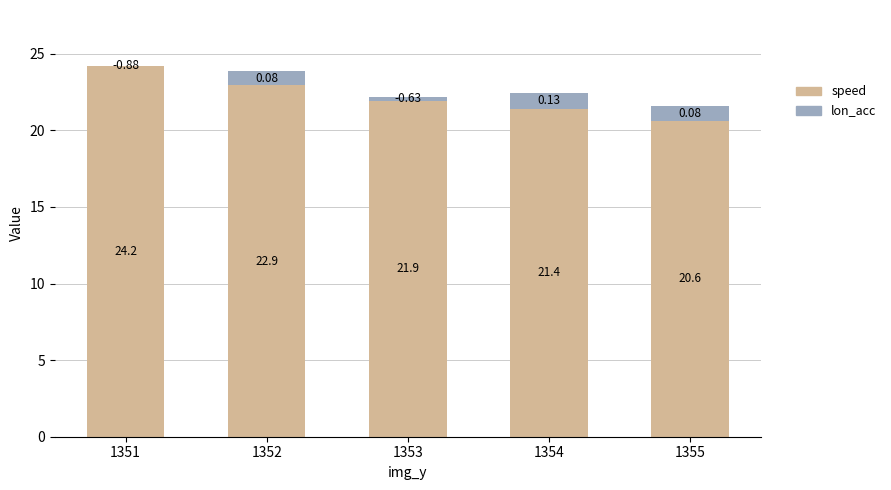

What is the total value across all series at 1352?

23.9